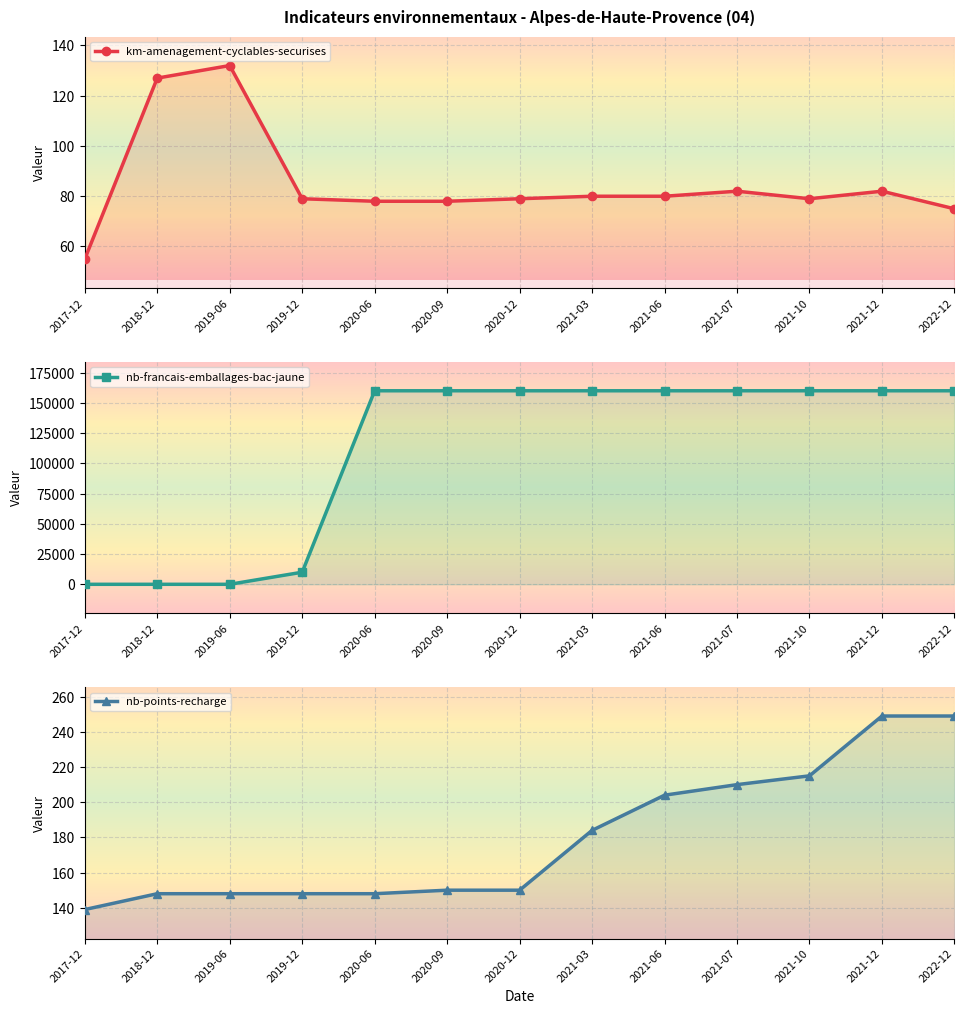

Where do nb-francais-emballages-bac-jaune and nb-points-recharge first cross each other?

2019-06 and 2019-12